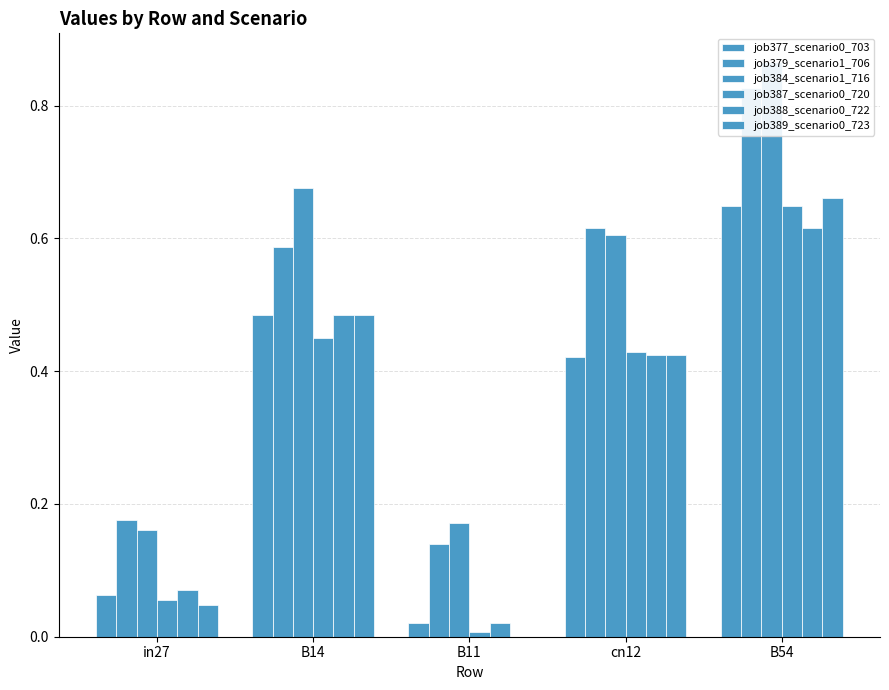

What is the difference between the maximum and second lowest values in the job387_scenario0_720 series?

0.6